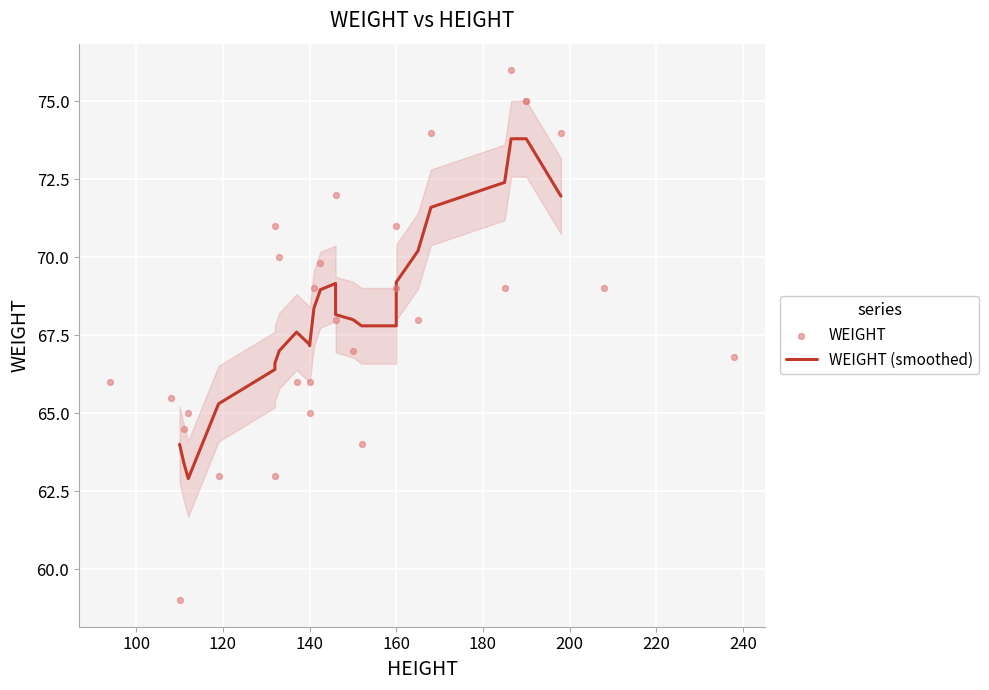

Which has a higher value, 133 or 208?

133